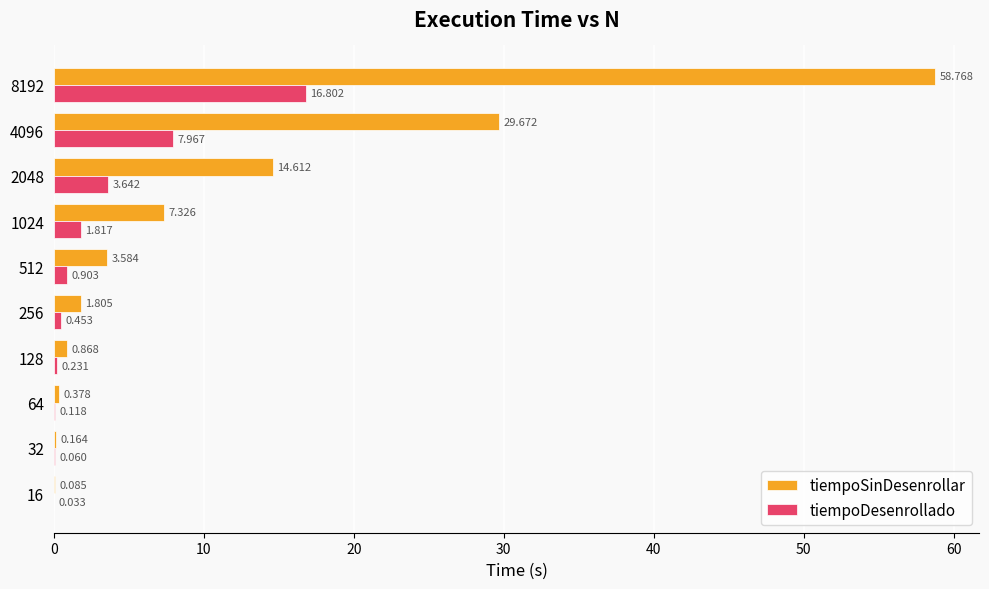

Between 128 and 256, which series saw the biggest shift?

tiempoSinDesenrollar